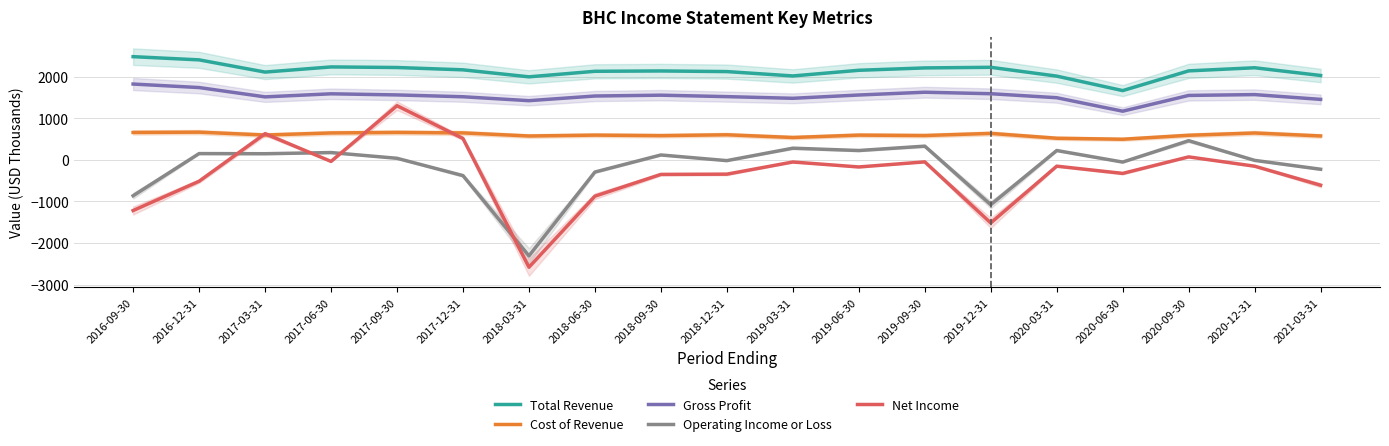

What is the label of the 4th point from the left?

2017-06-30